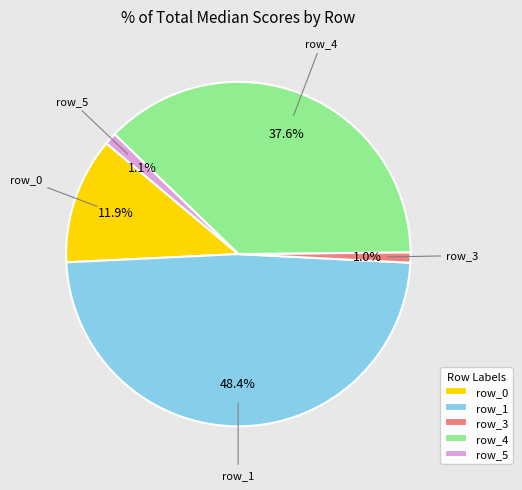

Combined, what portion of the pie is row_4 and row_5?

38.7%